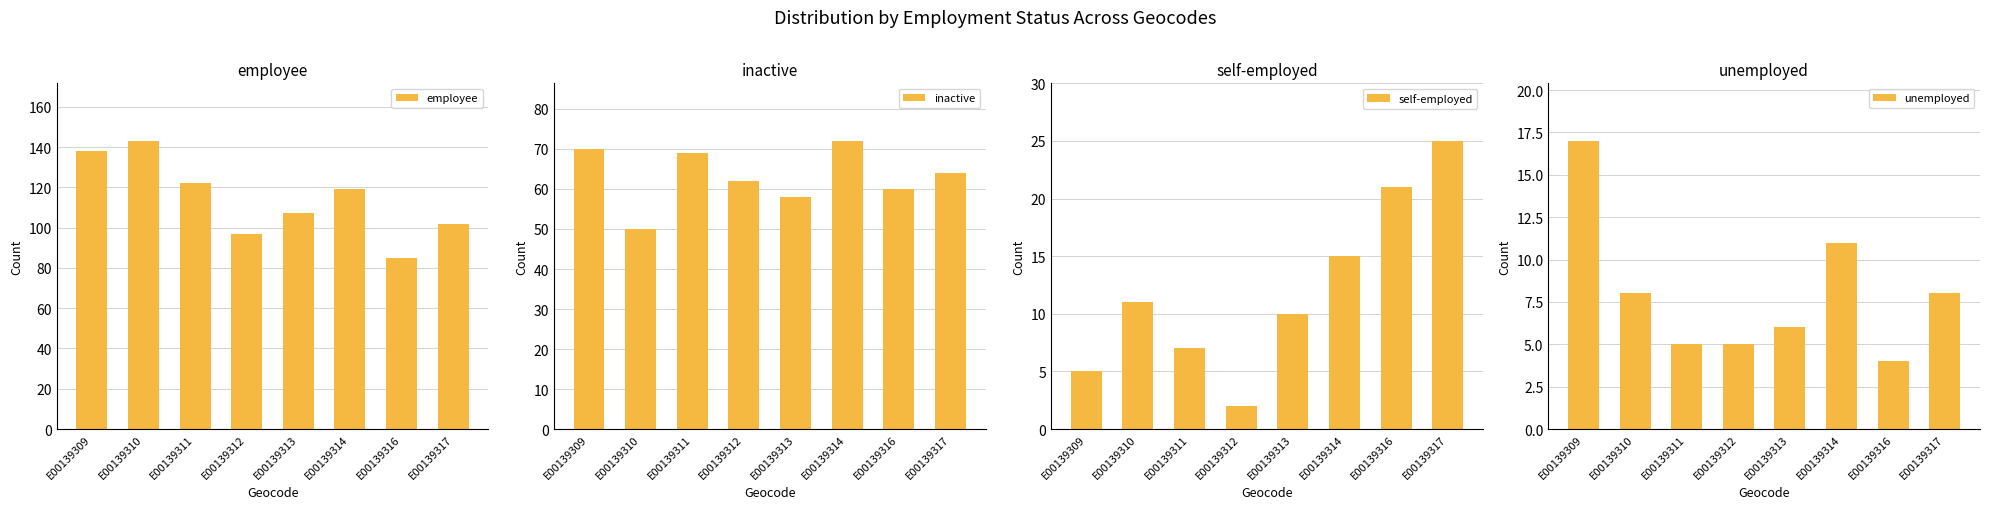

Which series has the largest total across all categories?

employee